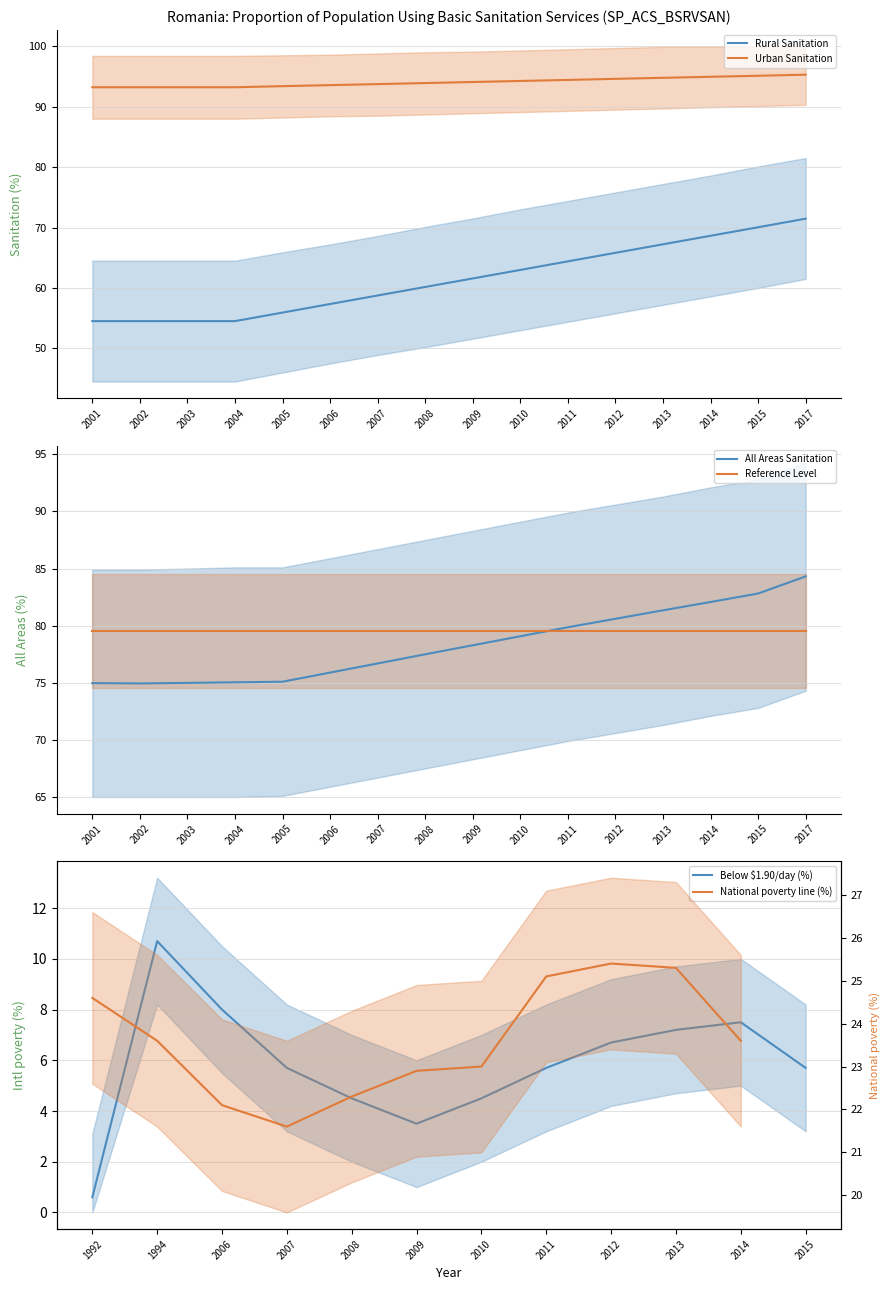

Is the value of Rural Sanitation at 2001 greater than the value of Urban Sanitation at 2001?

No